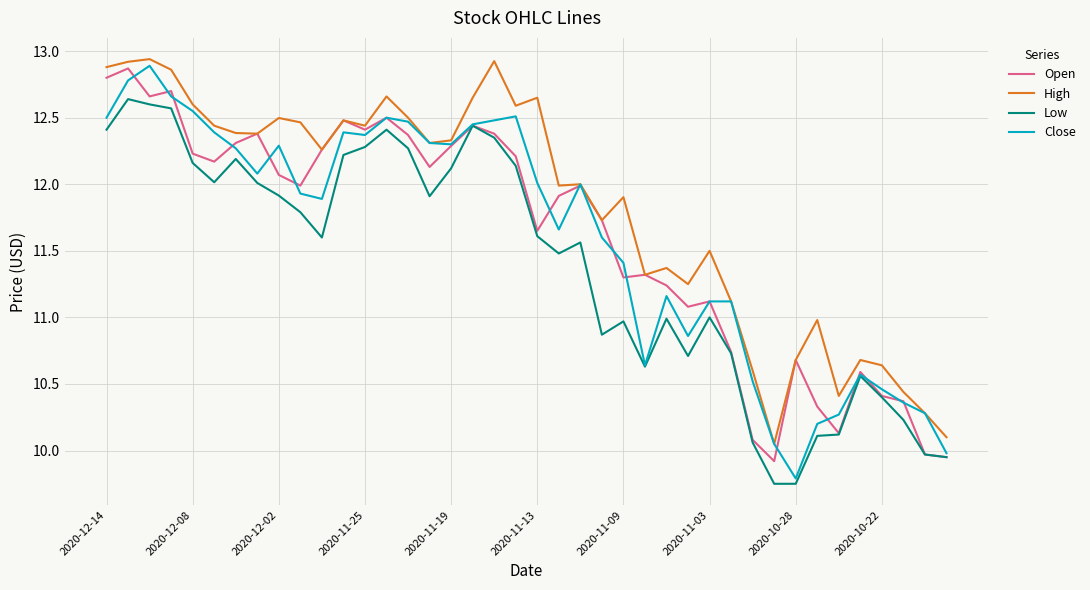

Which series has the largest total across all categories?

High